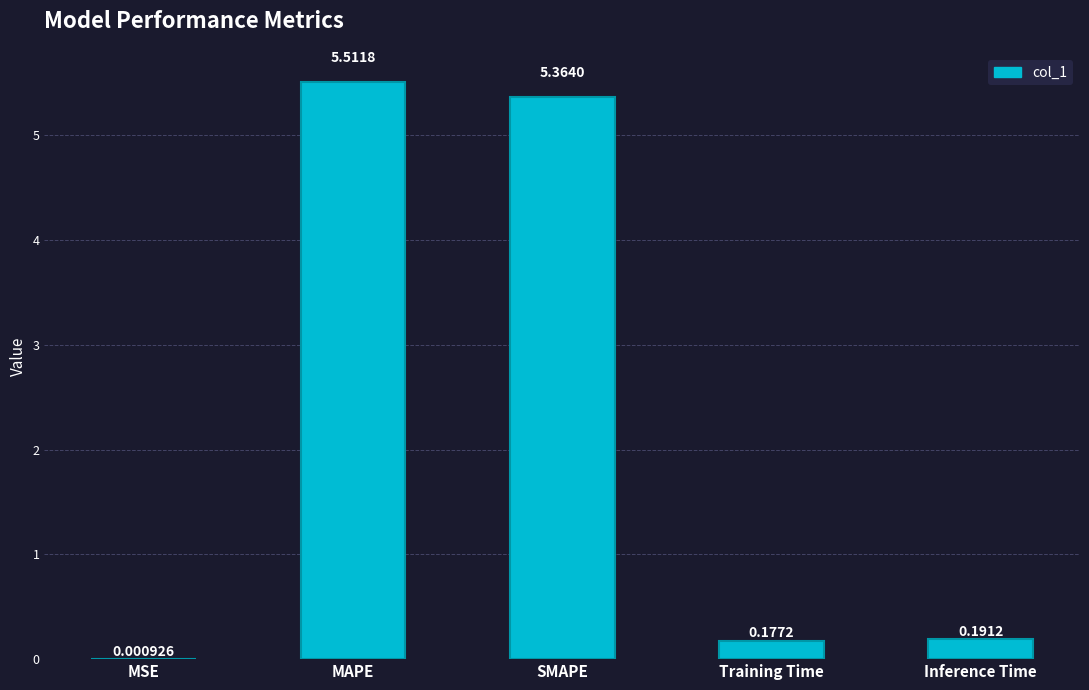

What is the maximum value shown in the chart?

5.5